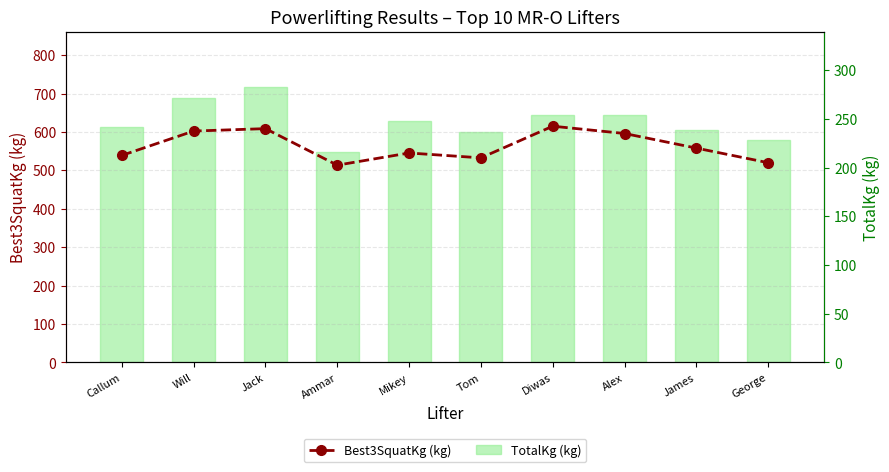

How many groups of bars are there?

10